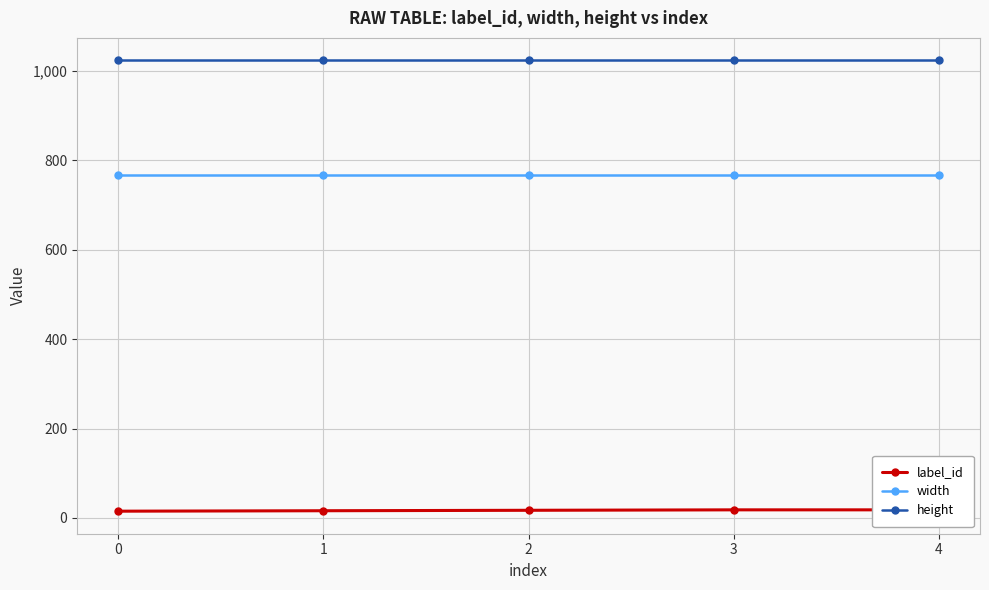

Which series has the largest total across all categories?

height